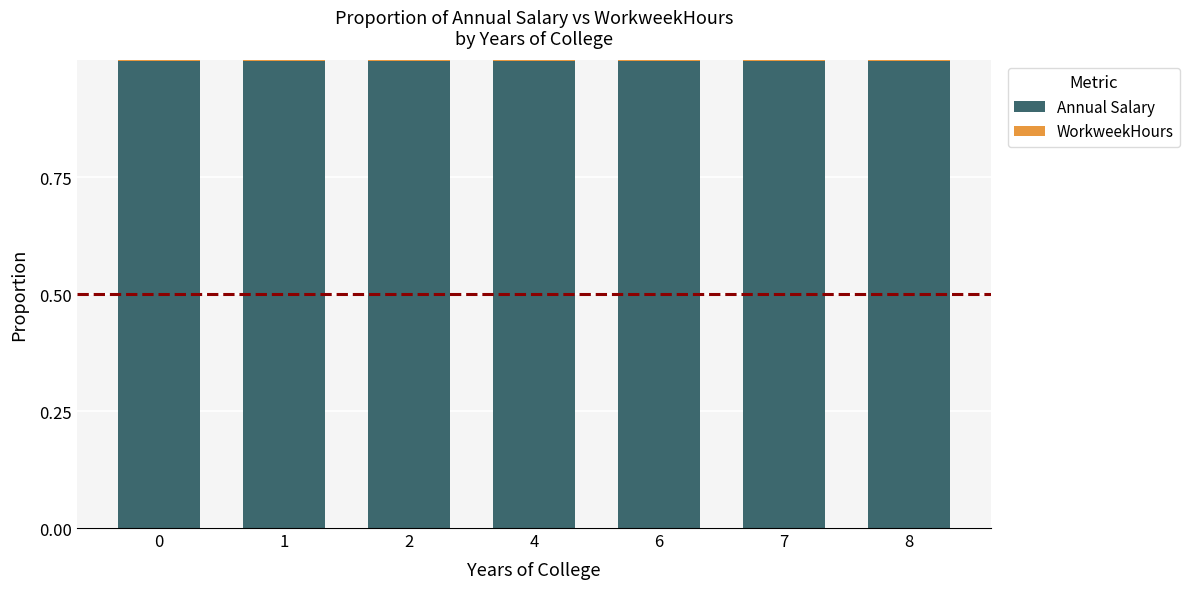

What is the highest value of the Annual Salary series?

1.0